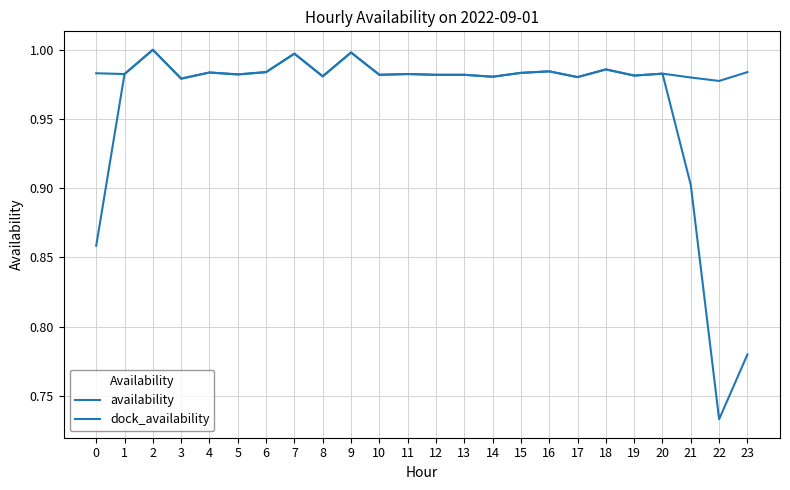

Rank the categories by dock_availability value from highest to lowest.

2, 9, 7, 18, 16, 23, 6, 4, 15, 0, 20, 1, 11, 5, 12, 13, 10, 19, 8, 14, 17, 21, 3, 22